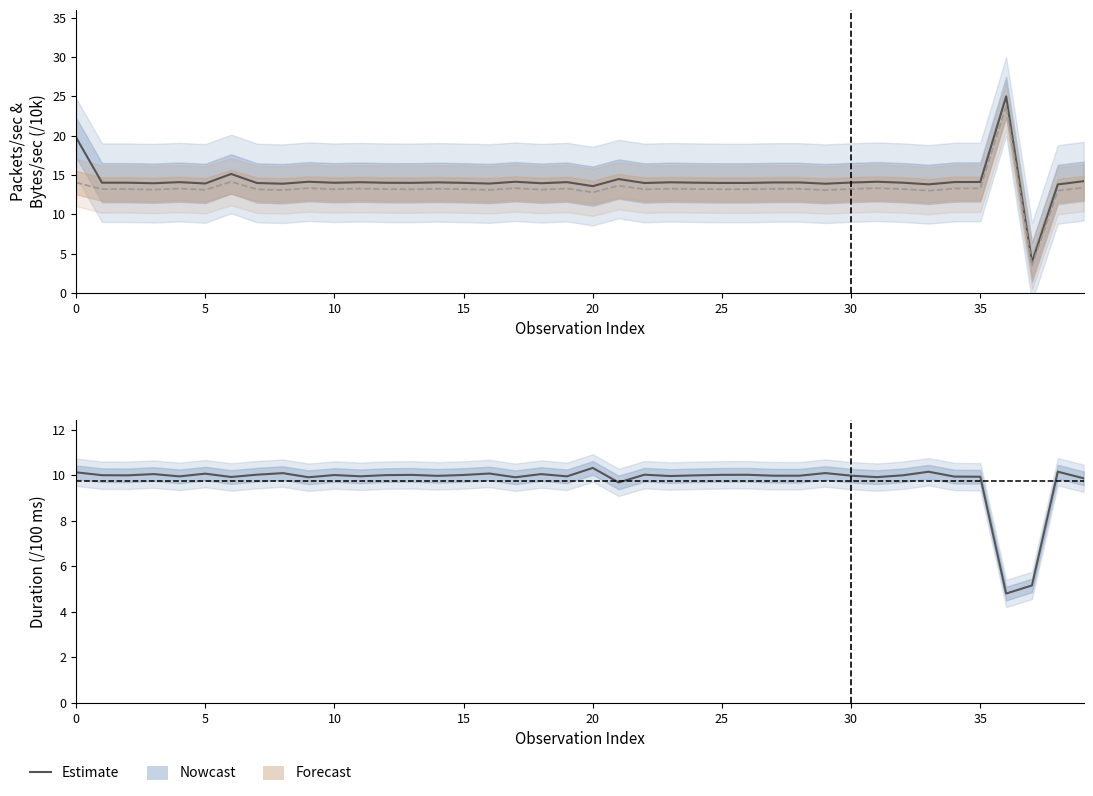

Which series has the largest total across all categories?

Packets/sec (Estimate)